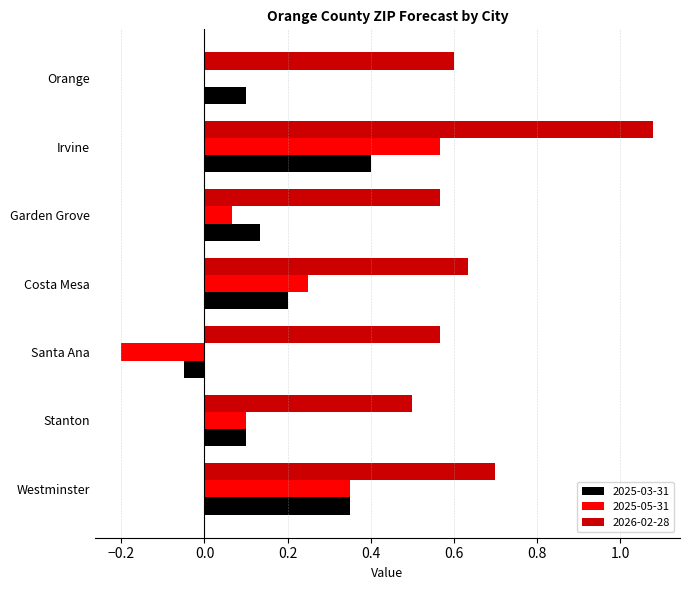

What value does the 2025-03-31 series have at Irvine?

0.4